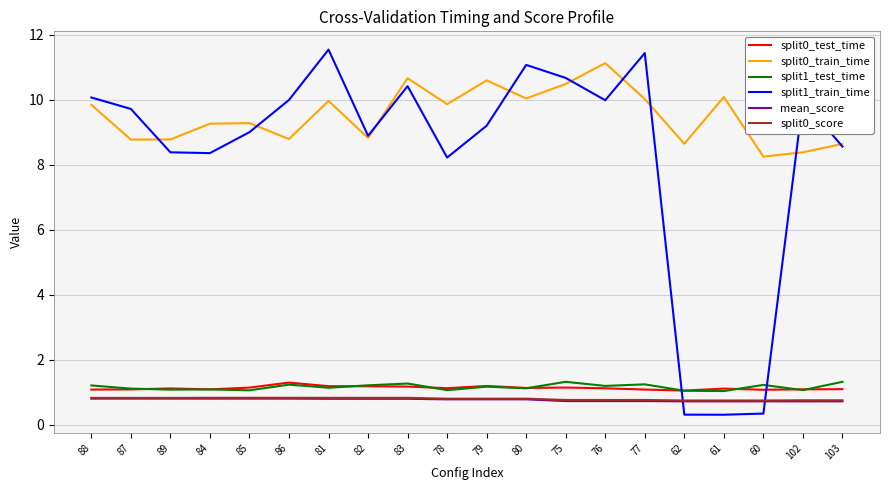

At which label does split0_train_time first exceed 9?

88